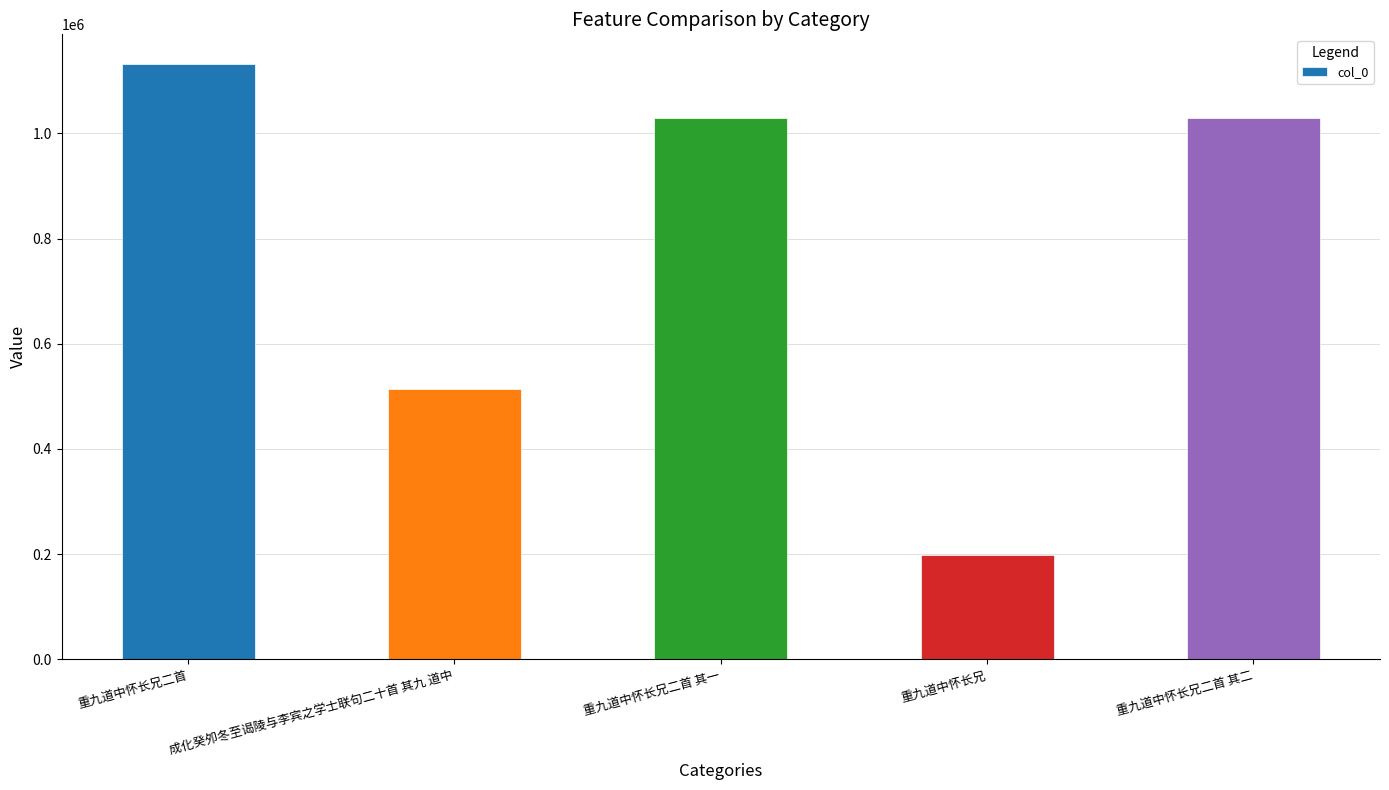

What is the difference between the maximum and minimum values?

932946